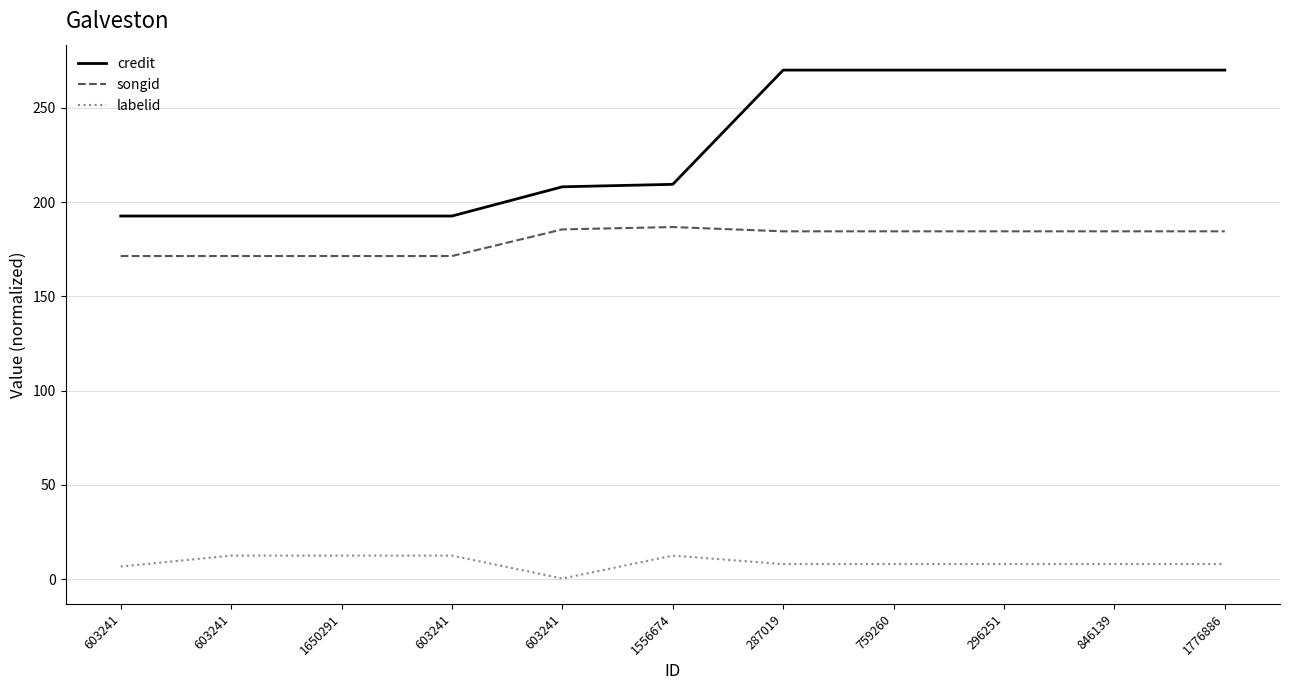

What is the value of the labelid point at the 8th from the left?

7.9